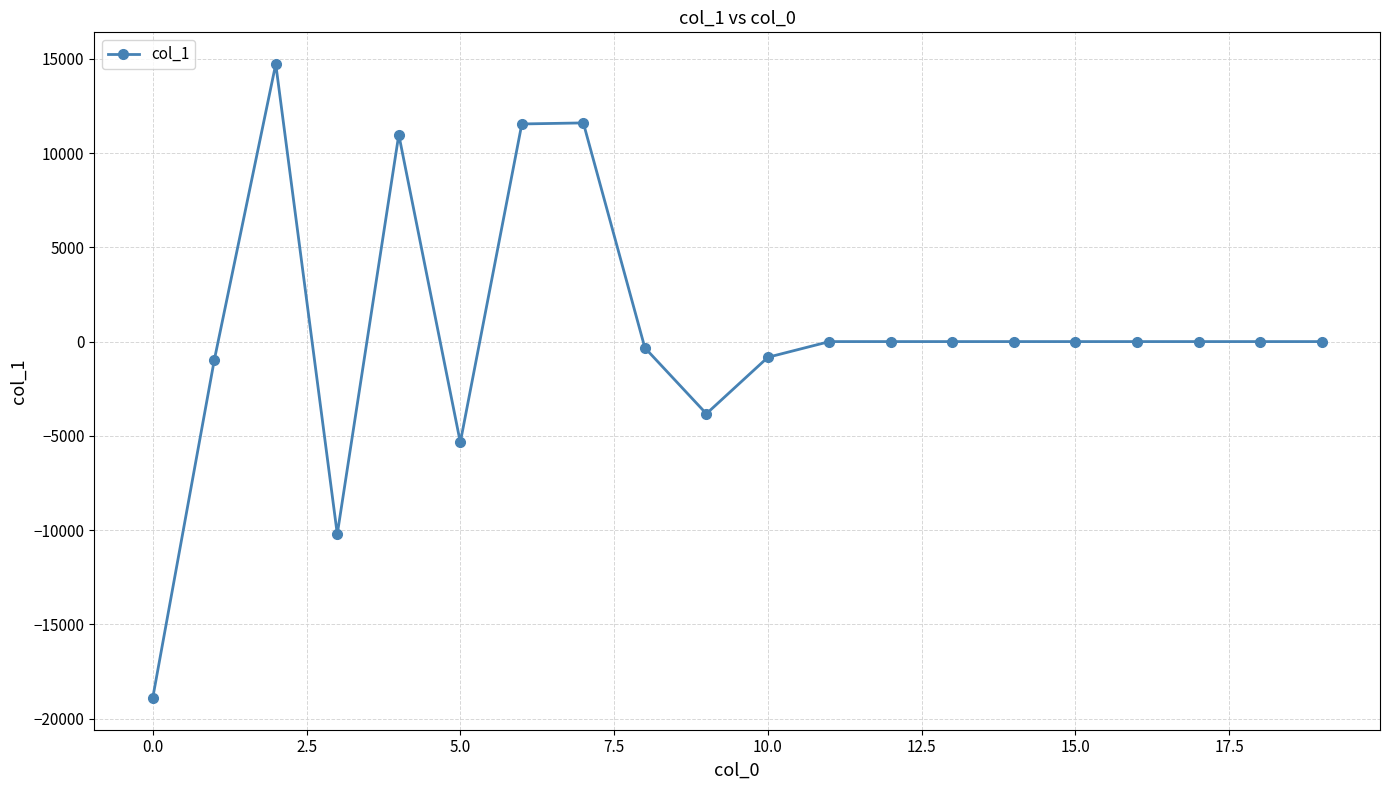

What is the difference between the maximum and second lowest values?

24932.8